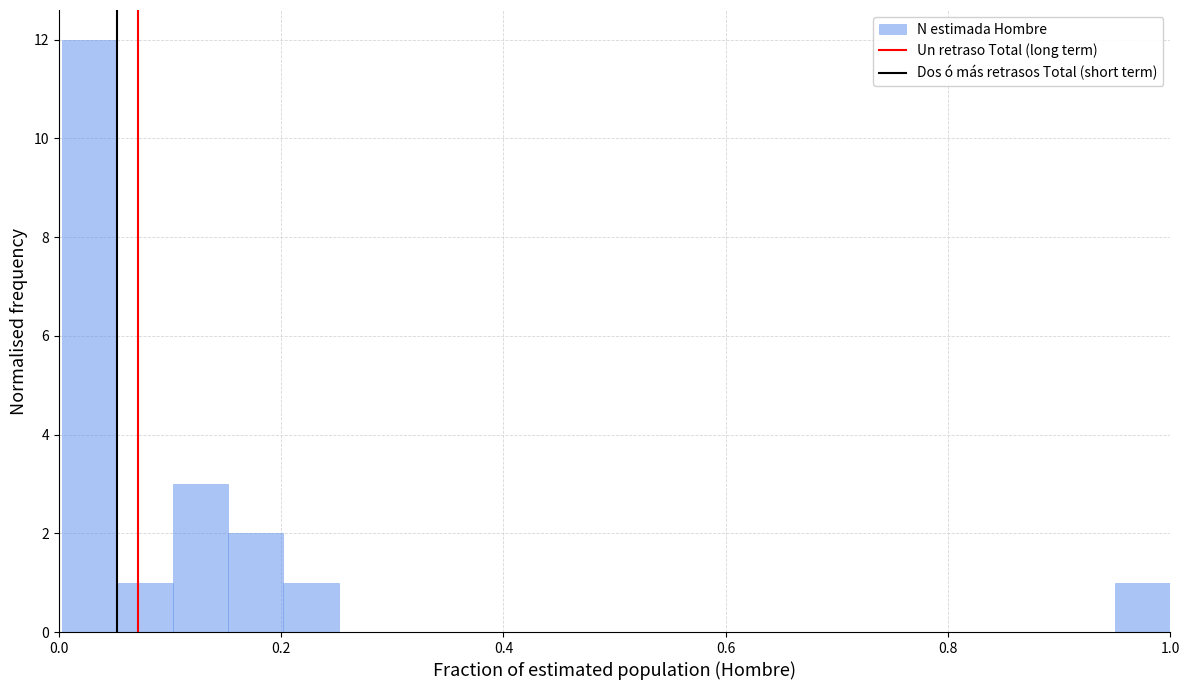

Read against the x-axis, roughly where is the centre of the tallest bar?

0.02